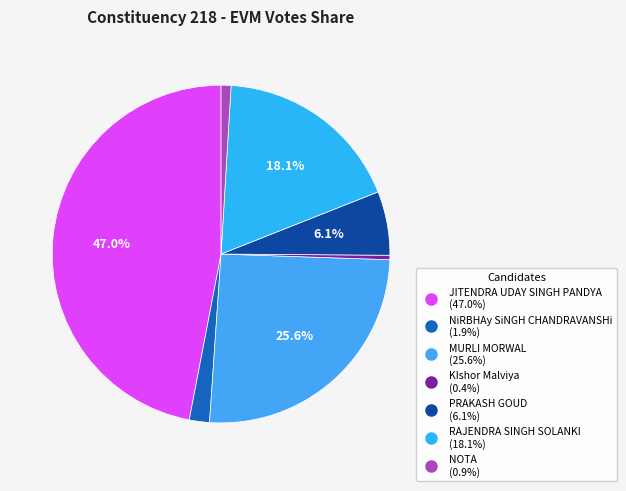

What is the smallest slice in the pie chart?

KIshor Malviya